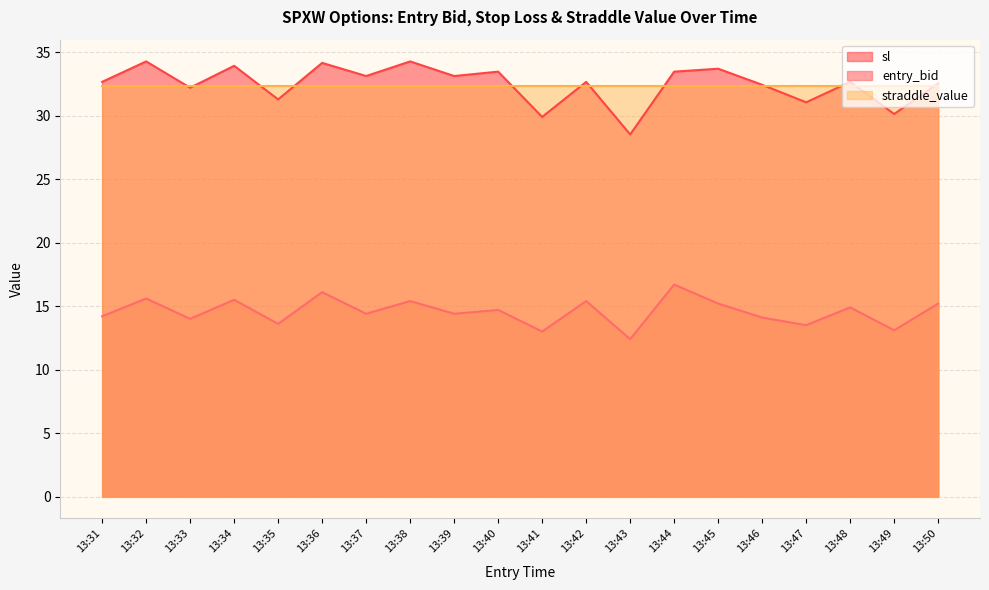

True or false: entry_bid has more than 0 points higher than both neighbors.

True